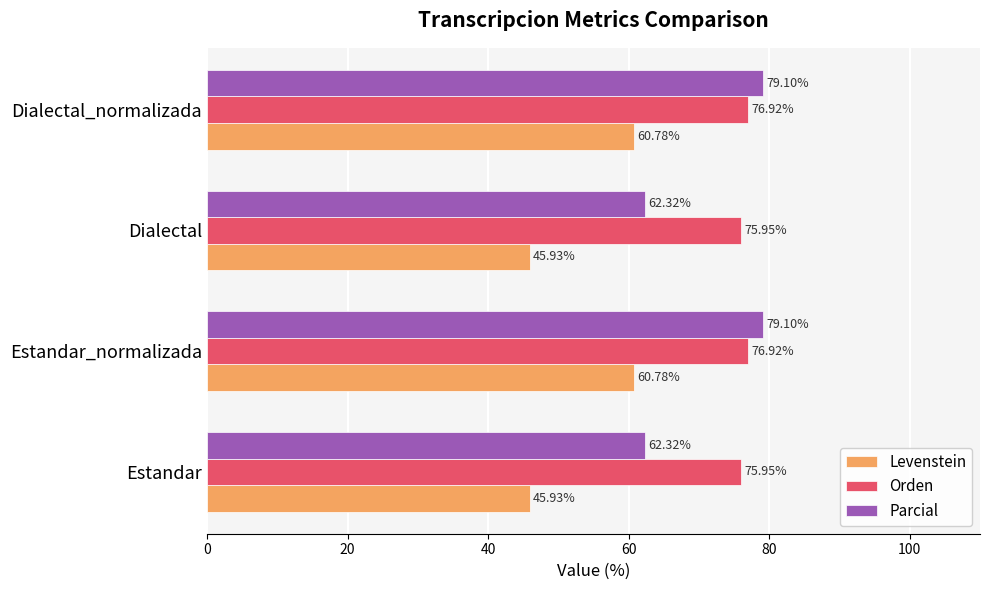

What are all the series names shown in the legend?

Levenstein, Orden, Parcial